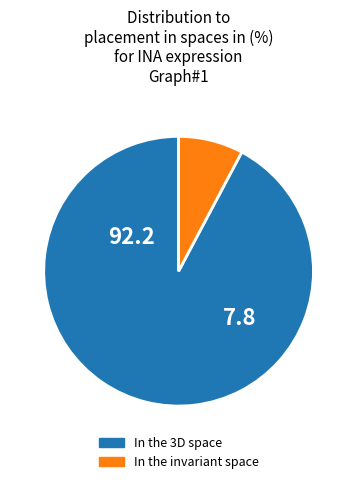

Rank the categories by value from lowest to highest.

In the invariant space, In the 3D space